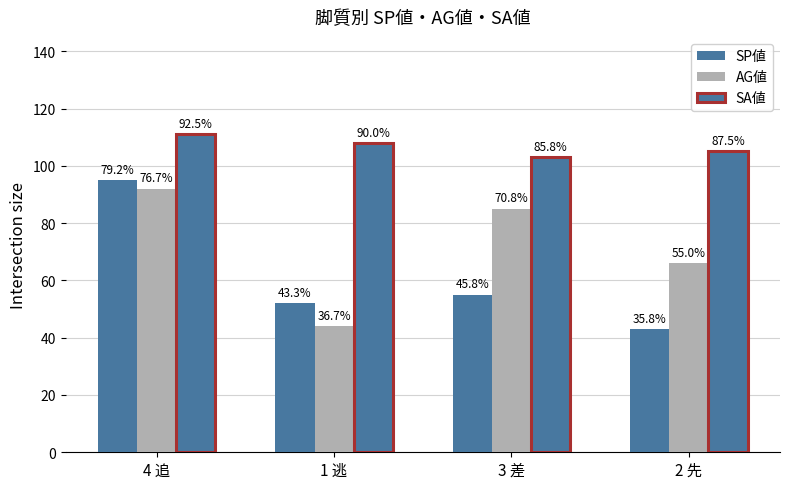

At how many categories does at least one series exceed 89?

4